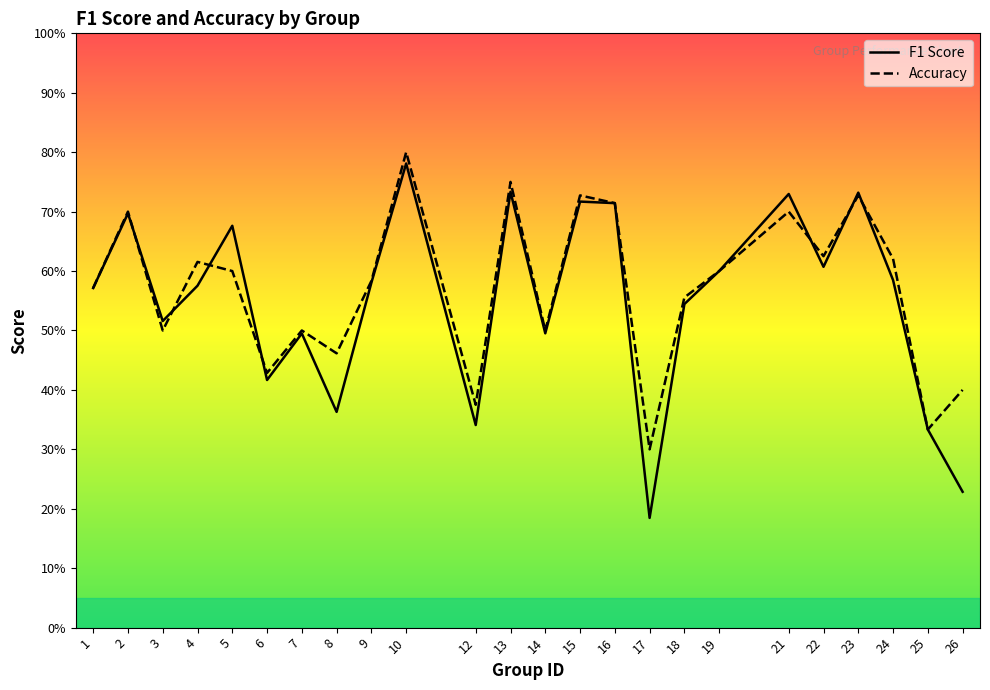

What are all the series names shown in the legend?

f1, accuracy